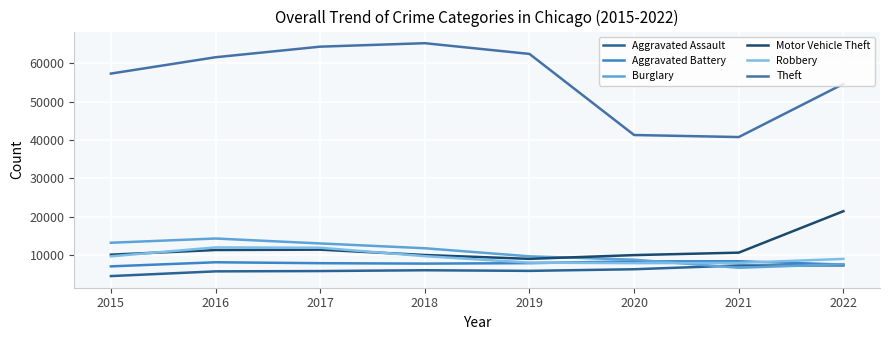

How many lines are shown in the chart?

6